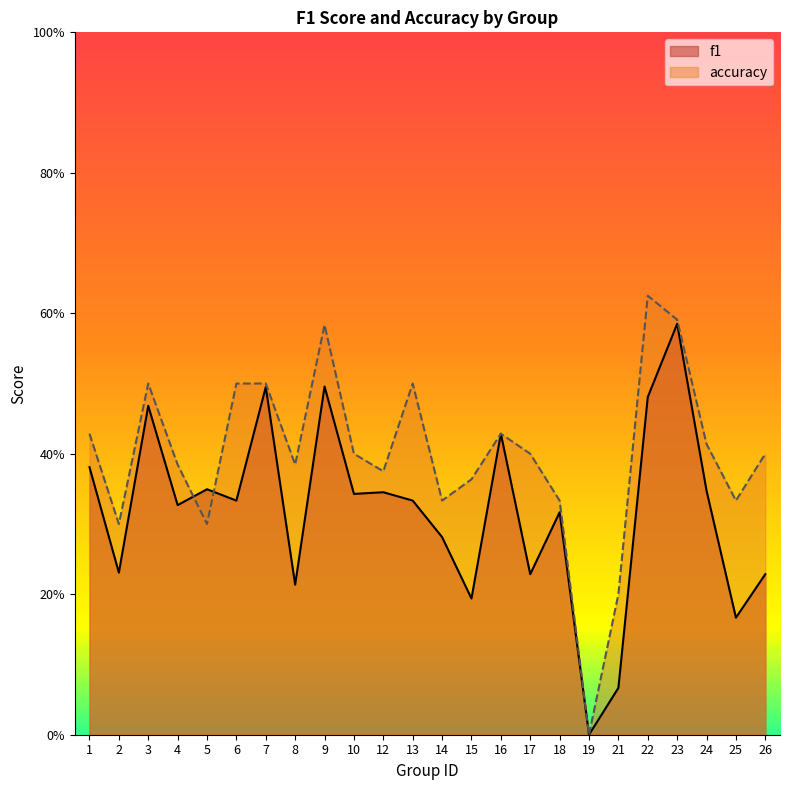

Reading left to right, what are all the values shown in this chart?

f1: 1=0.4	2=0.2	3=0.5	4=0.3	5=0.3	6=0.3	7=0.5	8=0.2	9=0.5	10=0.3	12=0.3	13=0.3	14=0.3	15=0.2	16=0.4	17=0.2	18=0.3	19=0.0	21=0.1	22=0.5	23=0.6	24=0.3	25=0.2	26=0.2
accuracy: 1=0.4	2=0.3	3=0.5	4=0.4	5=0.3	6=0.5	7=0.5	8=0.4	9=0.6	10=0.4	12=0.4	13=0.5	14=0.3	15=0.4	16=0.4	17=0.4	18=0.3	19=0.0	21=0.2	22=0.6	23=0.6	24=0.4	25=0.3	26=0.4